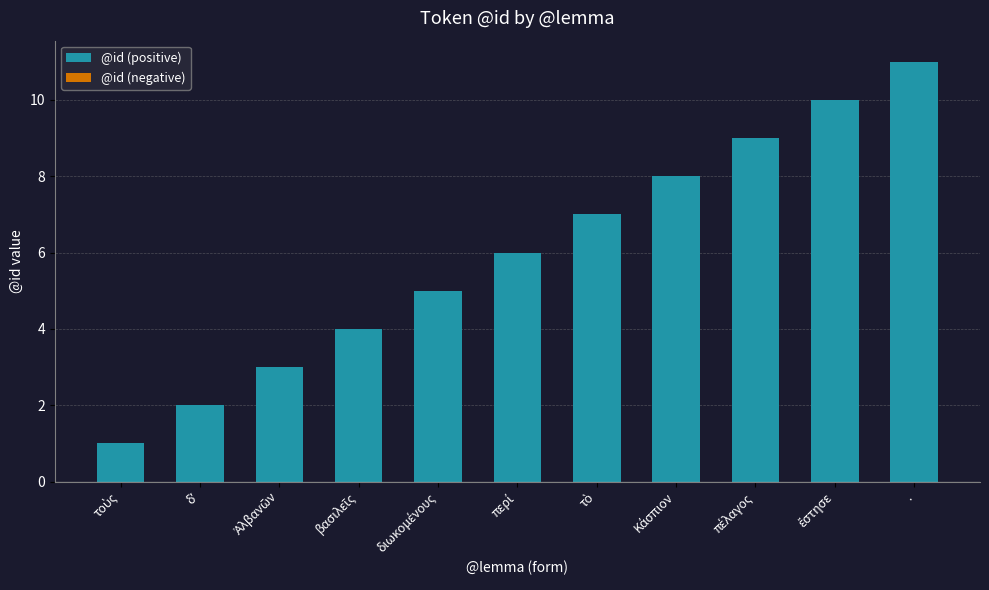

At which category does the chart reach its peak across all series?

.